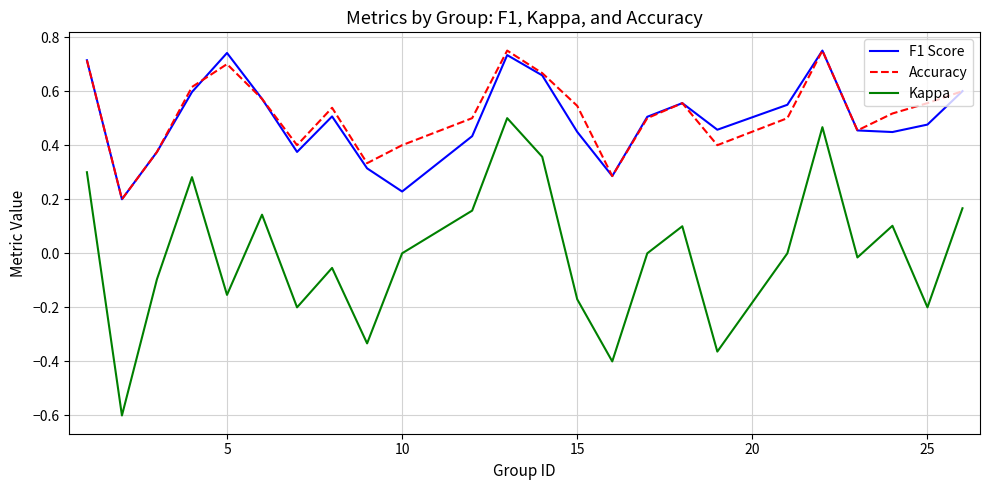

How many lines are shown in the chart?

3